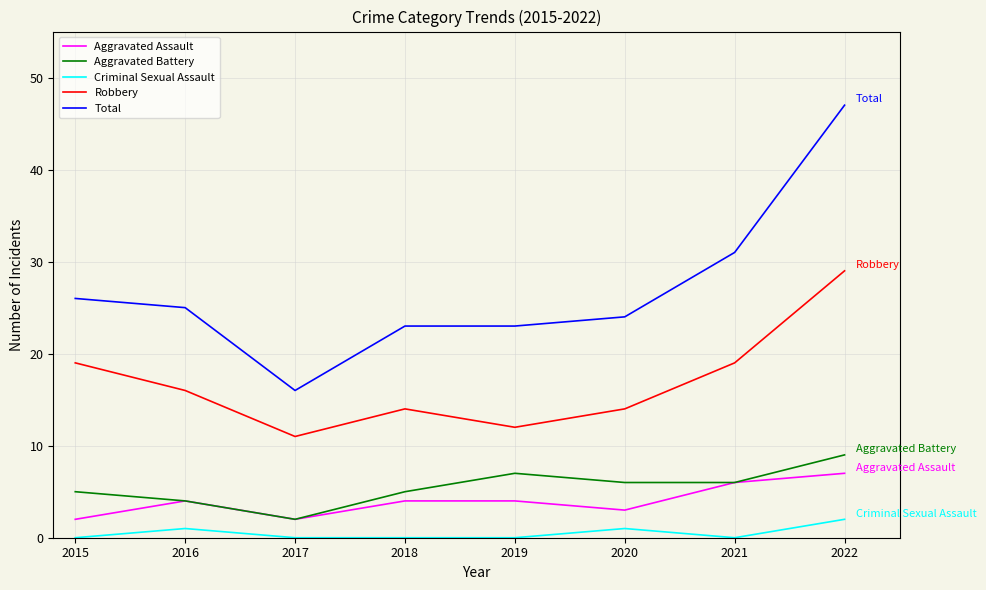

At which category does the chart reach its peak across all series?

2022